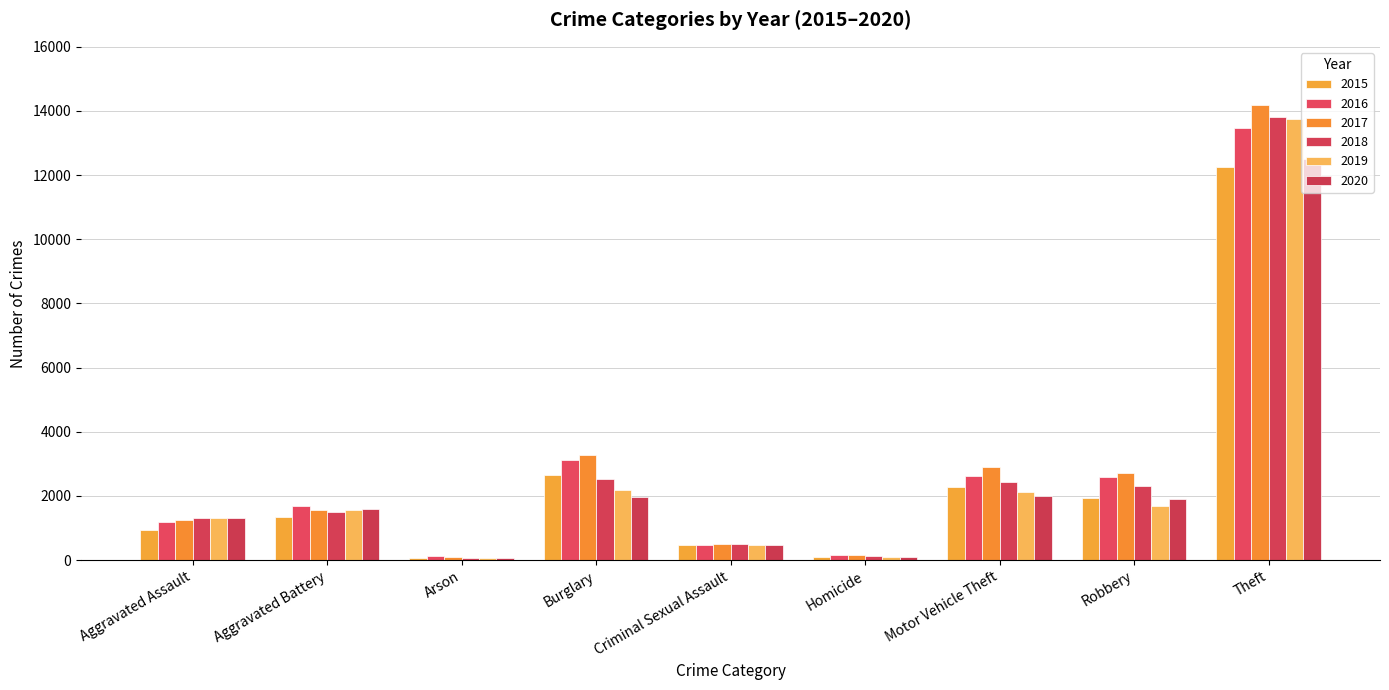

What is the greatest value displayed?

14194